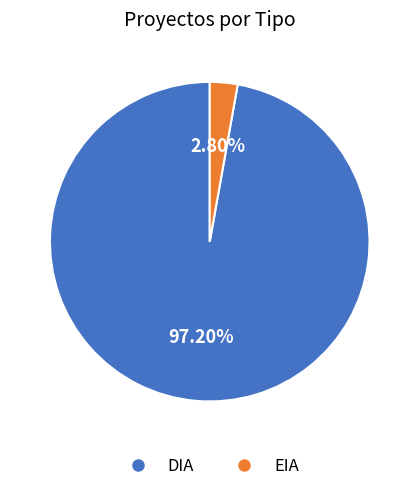

Which category has the biggest portion of the pie?

DIA